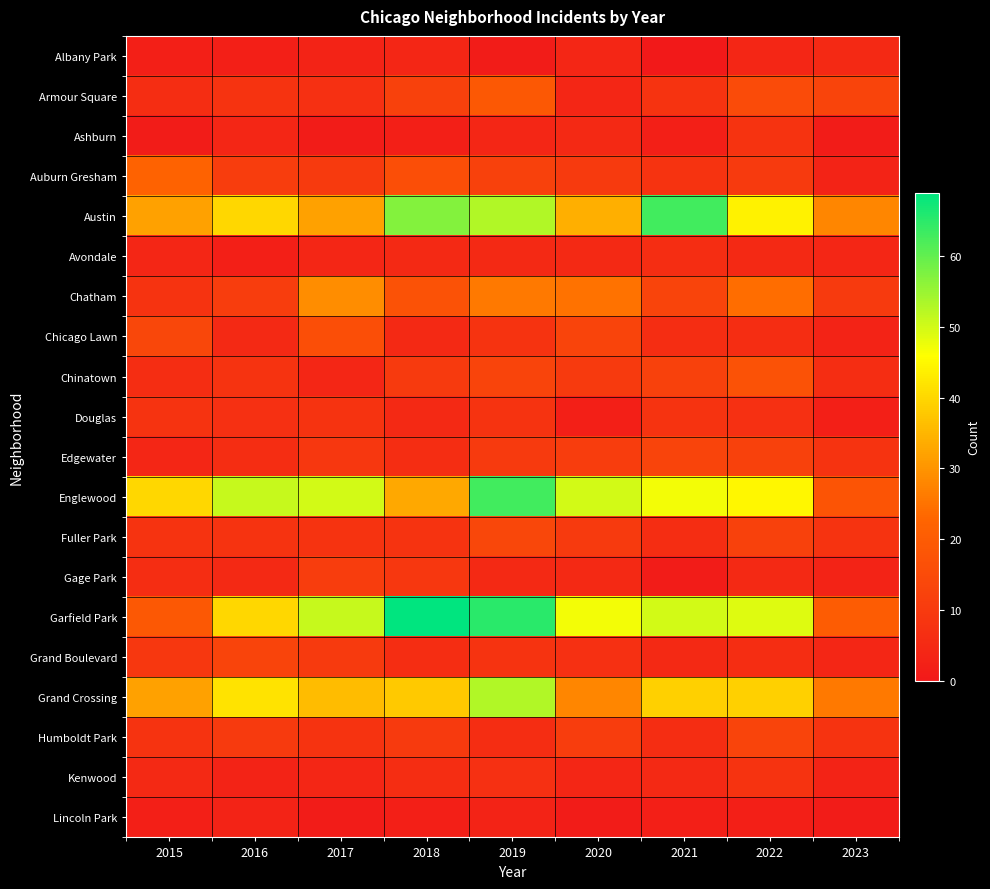

At which category is the sum across all series the highest?

2019